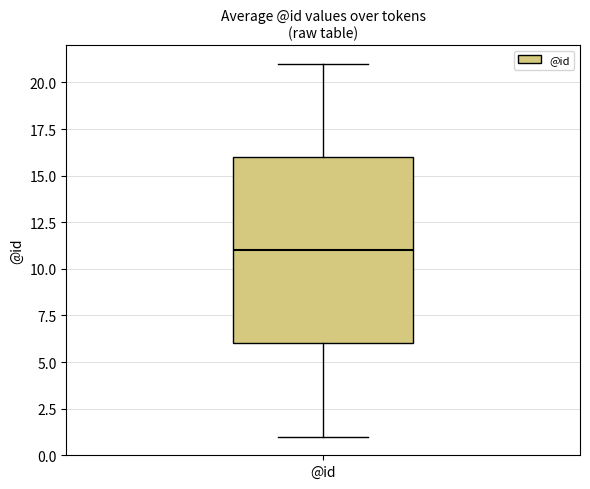

Transcribe this box plot: give where the median line is, the range the box spans, and where the two whiskers end, as read against the y-axis. The values are not printed on the chart, so give them approximately, as read against the axis.

median 11, box 6 to 16, whiskers 1 to 21